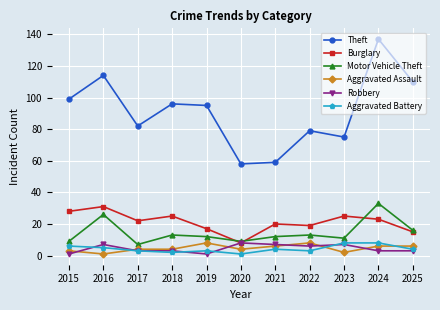

Where does the Theft series first go above 95?

2015